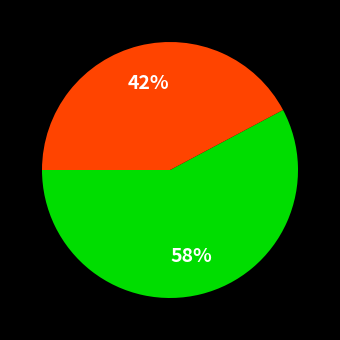

To the nearest percent, what is the difference between the largest and smallest slice percentages?

16%